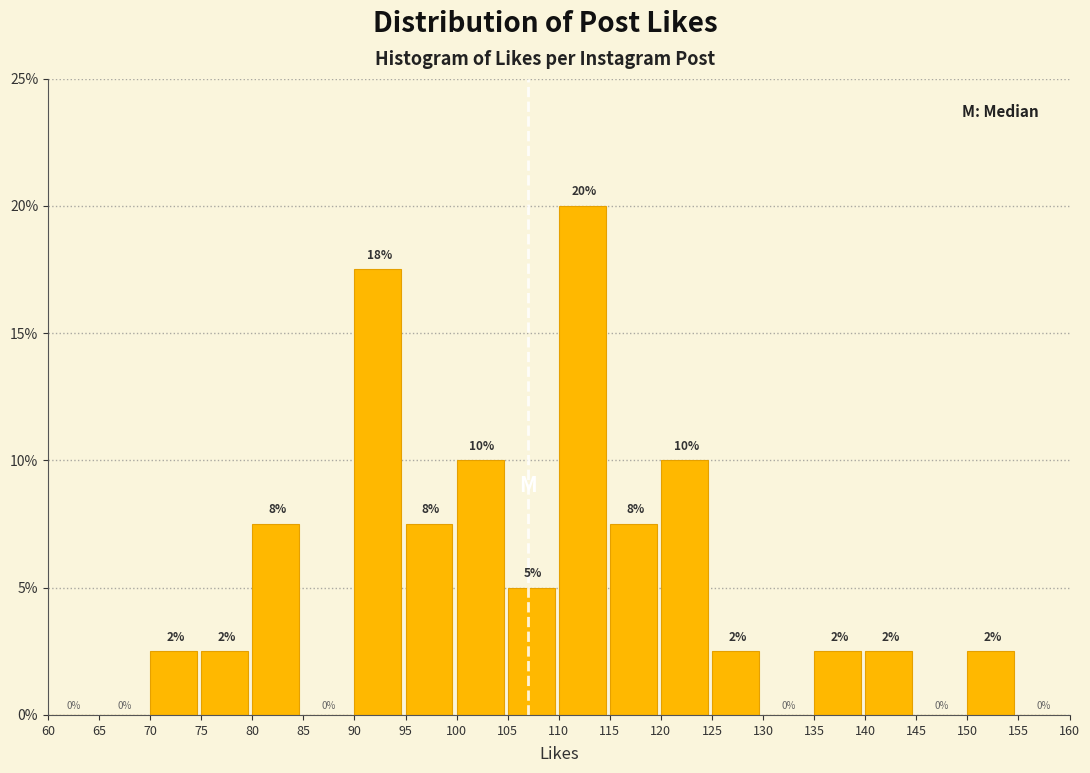

Which range on the x-axis has the tallest bar?

110 to 115